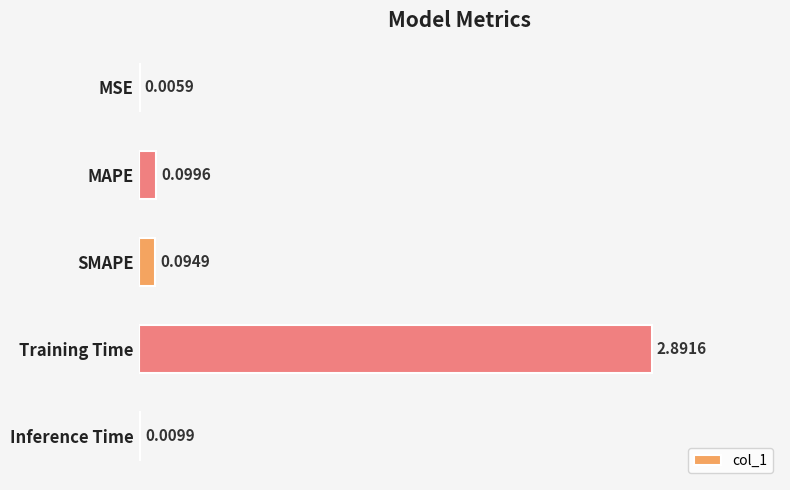

At which label is the value closest to 1?

MAPE